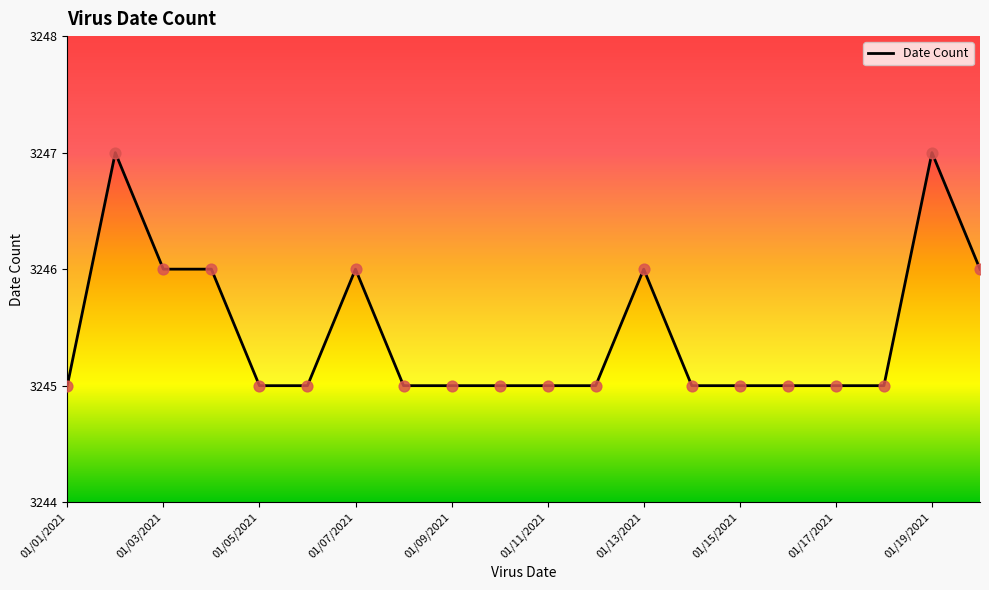

What is the maximum value shown in the chart?

3247